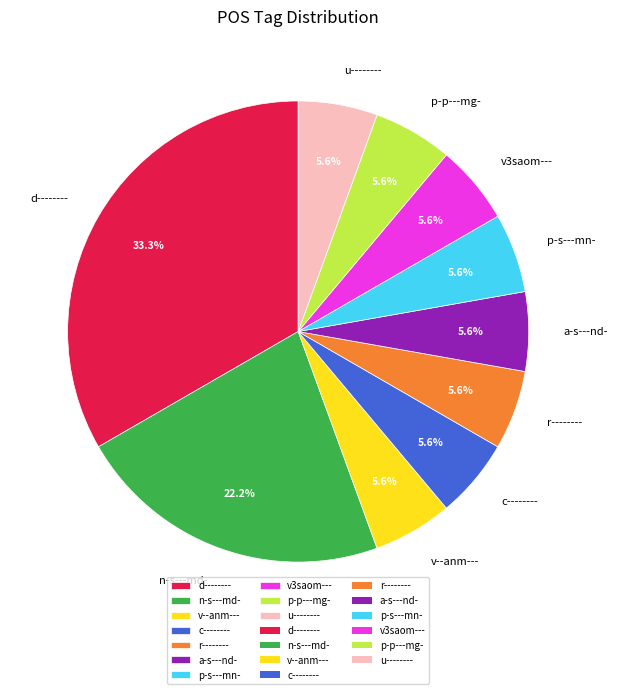

True or false: p-p---mg- accounts for 6% of the total.

True